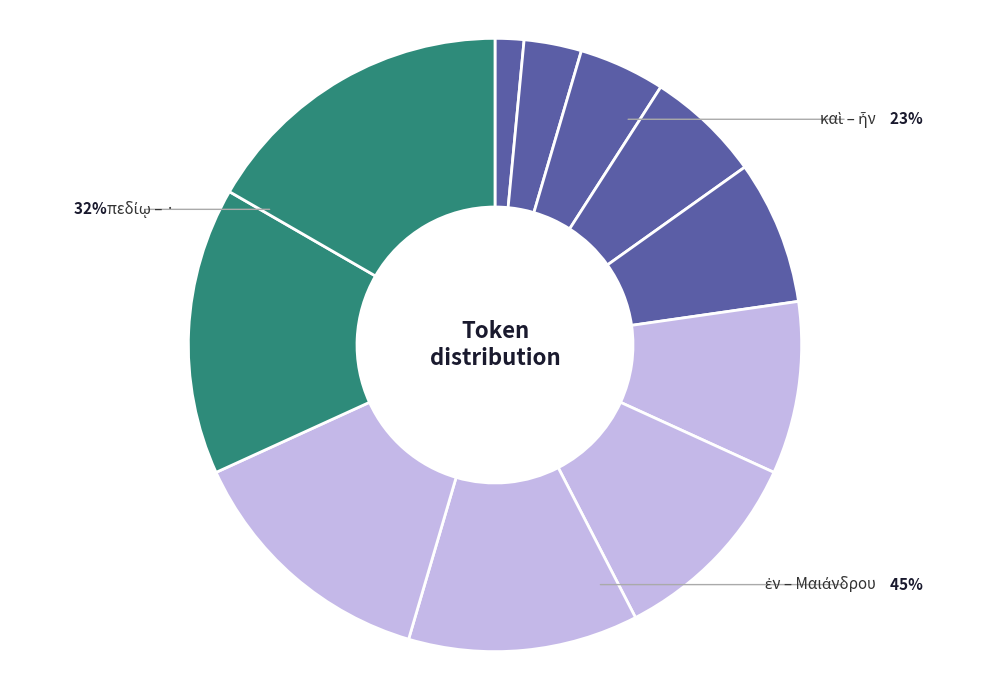

Between ἐν and ἦν, which is larger?

ἐν